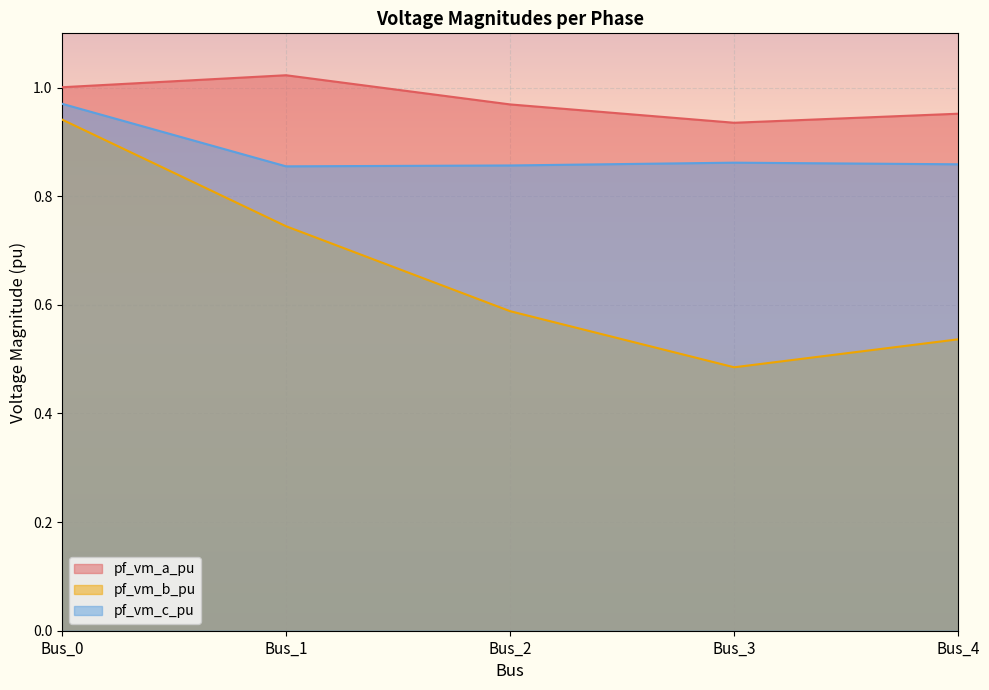

What is the difference between the maximum and minimum values in the pf_vm_c_pu series?

0.1